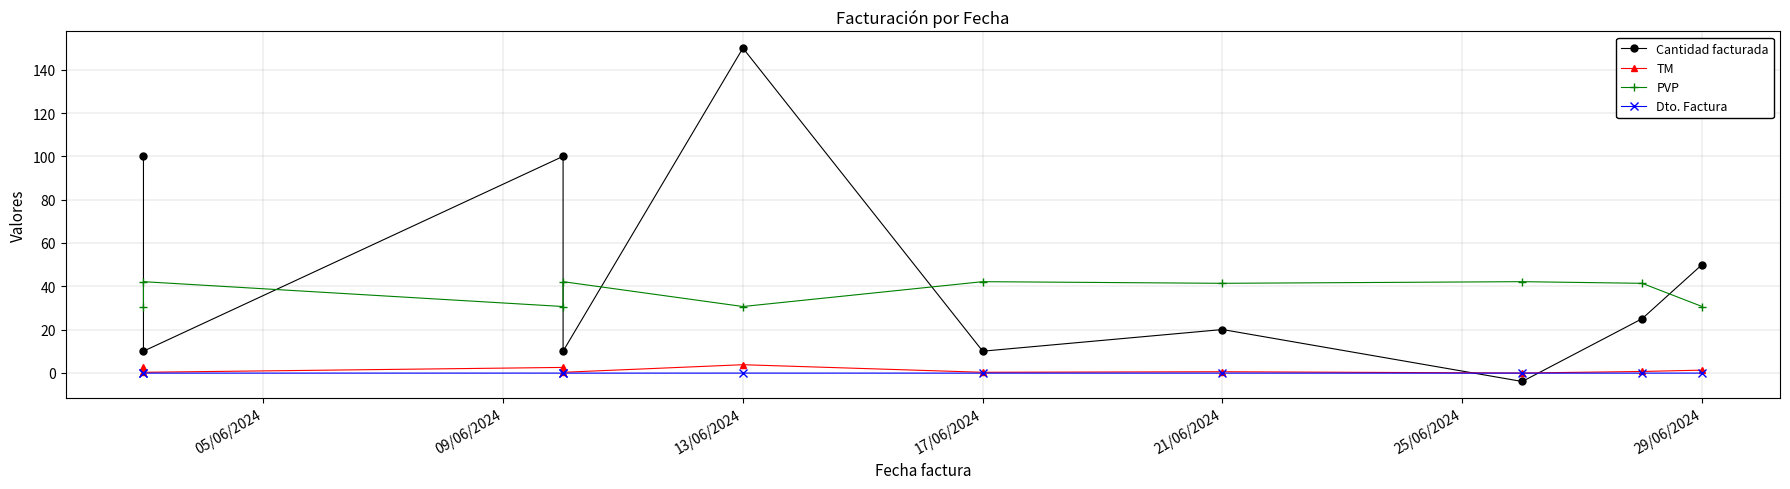

Reading right to left, what are all the values shown in this chart?

Cantidad facturada: 50.0	25.0	-4.0	20.0	10.0	150.0	10.0	100.0	10.0	100.0
TM: 1.2	0.6	-0.1	0.5	0.2	3.8	0.2	2.5	0.2	2.5
PVP: 30.6	41.4	42.1	41.4	42.1	30.6	42.1	30.6	42.1	30.6
Dto. Factura: -0.1	-0.1	-0.1	-0.1	-0.1	-0.1	-0.1	-0.1	-0.1	-0.1